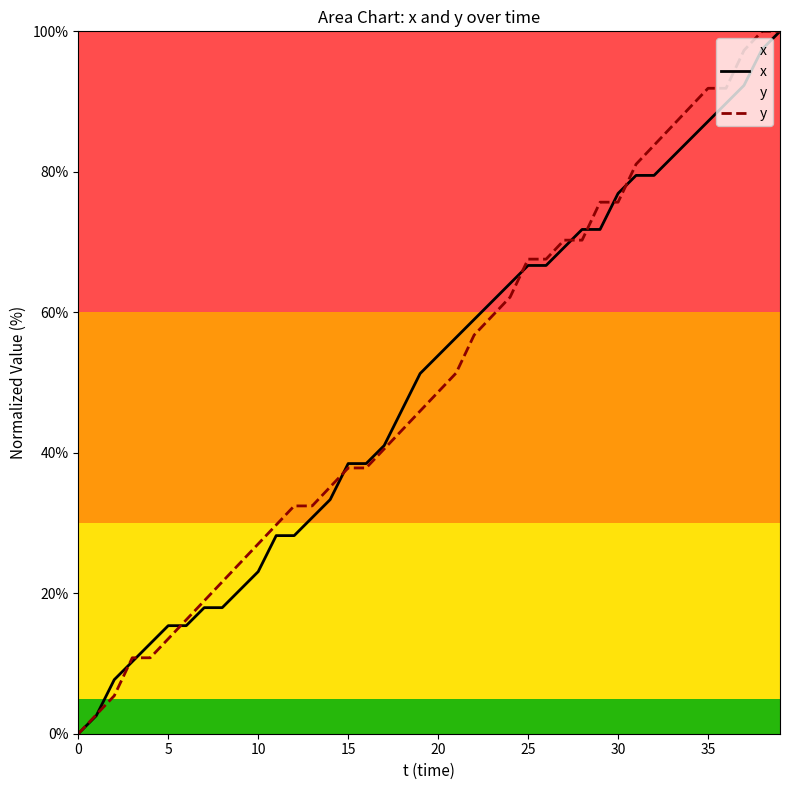

What is the sum of the x values at 31 and 21?

135.9